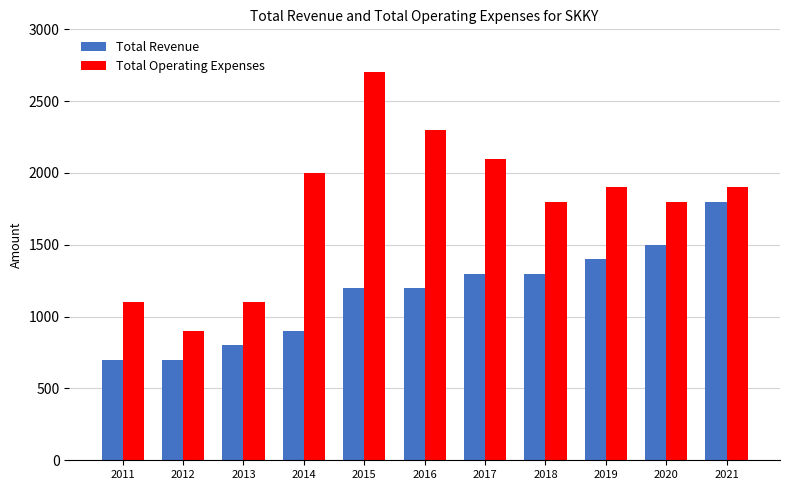

What is the sum of the Total Revenue values at 2018 and 2015?

2500